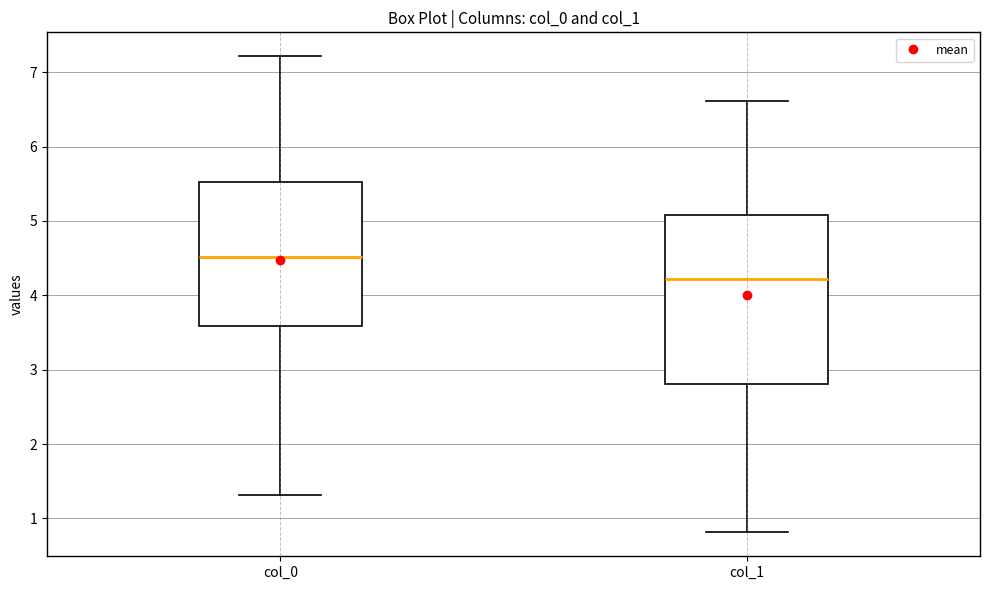

Reading left to right, transcribe this box plot: for each box, give where its median line is, the range the box spans, and where its two whiskers end, as read against the y-axis. The values are not printed on the chart, so give them approximately, as read against the axis.

col_0: median 4.5, box 3.6 to 5.5, whiskers 1.3 to 7.2
col_1: median 4.2, box 2.8 to 5.1, whiskers 0.8 to 6.6